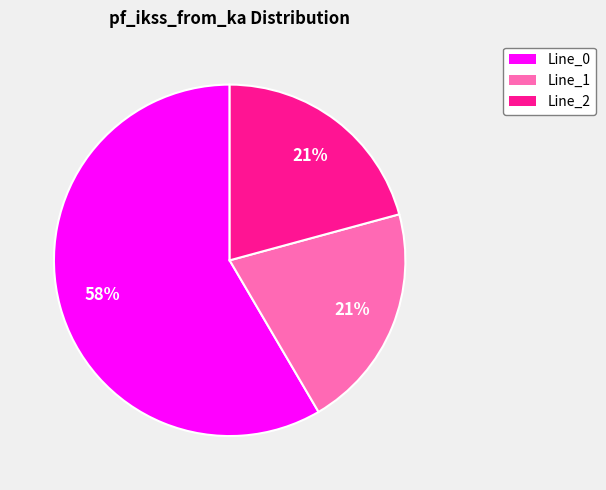

Is there any slice that represents more than half of the pie?

Yes